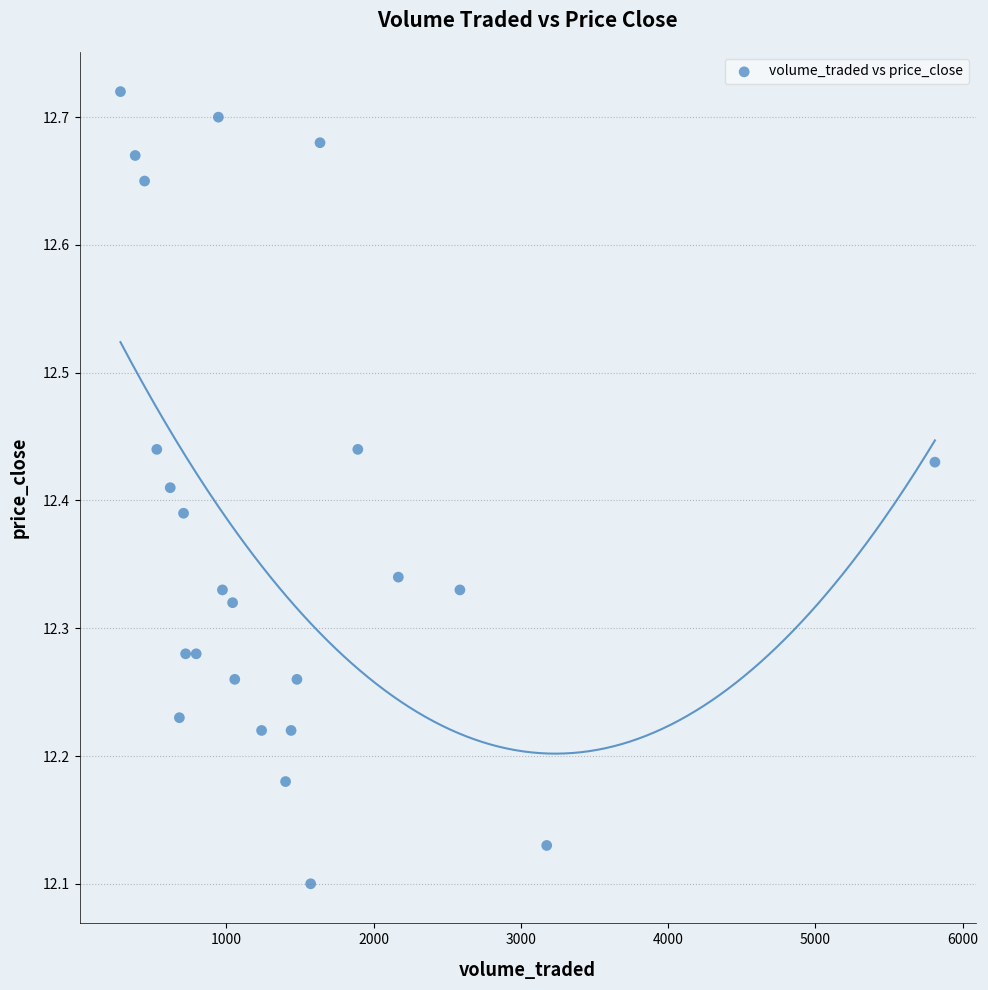

What is the range of X values (max minus min)?

5530.4